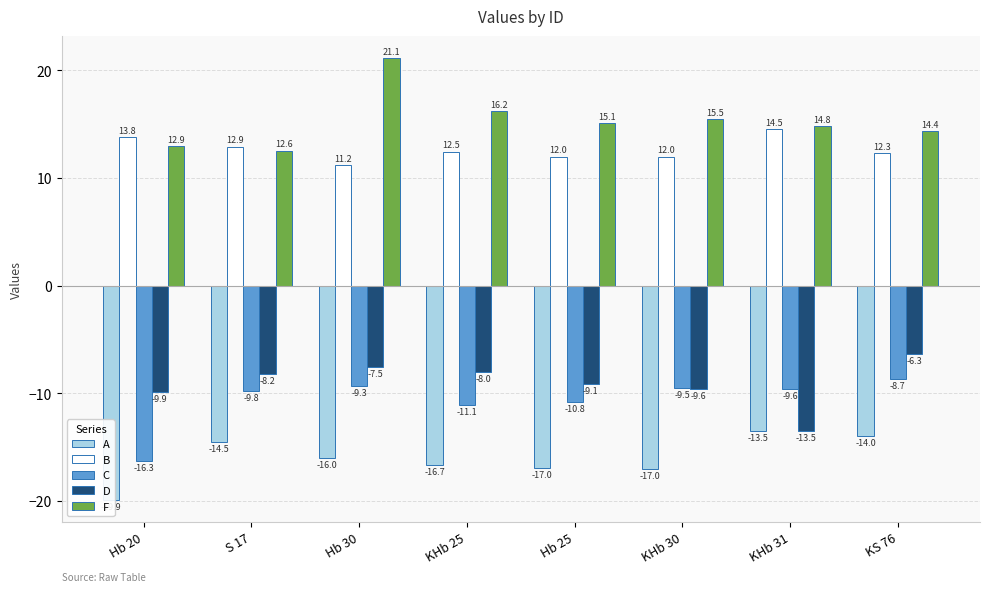

Does the chart contain any negative values?

Yes